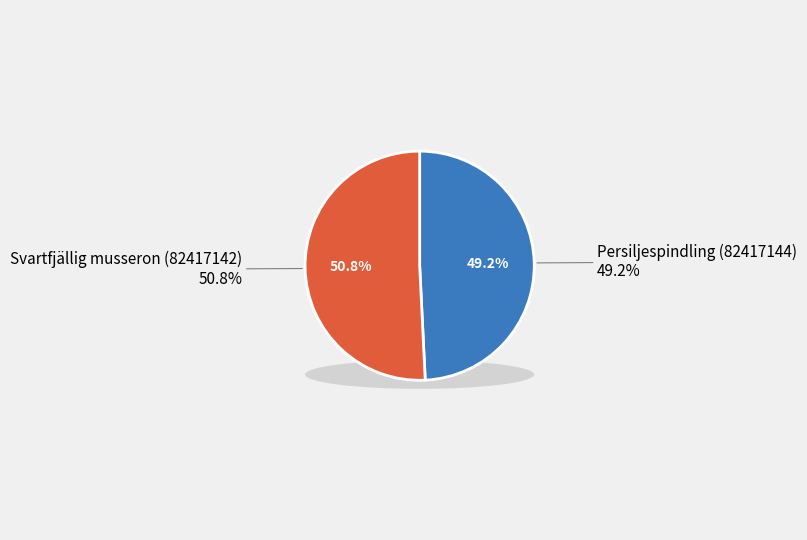

To the nearest percent, what is the difference between the Svartfjällig musseron (82417142) and Persiljespindling (82417144) slice percentages?

2%